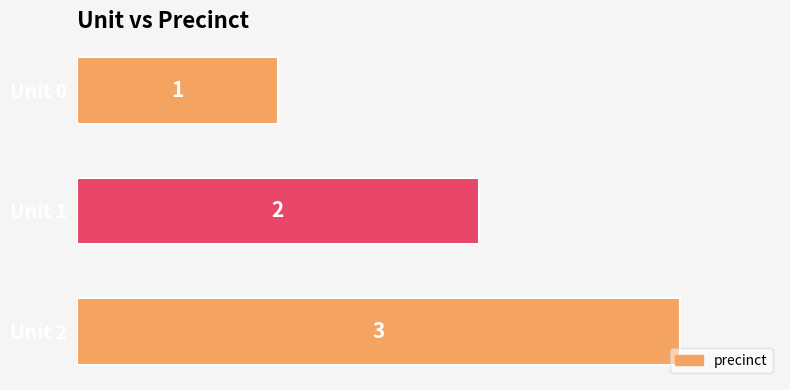

Which label corresponds to the largest value in the chart?

Unit 2